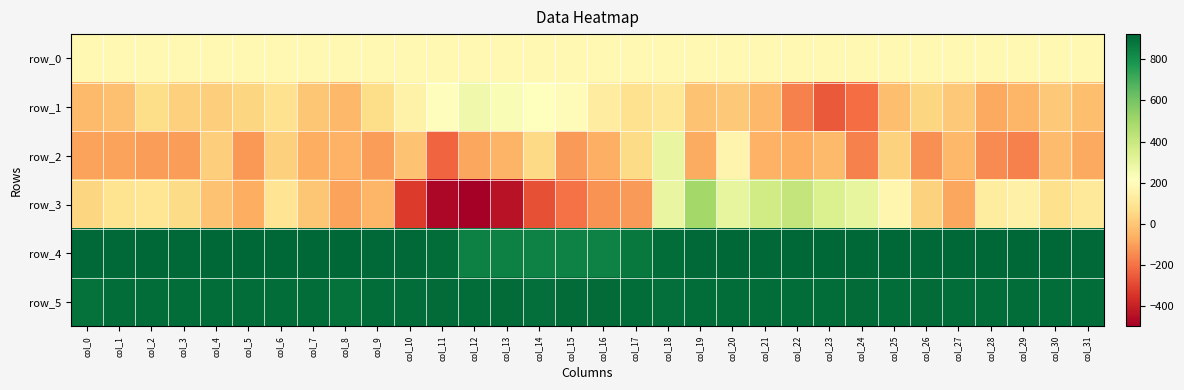

At which label does row_0 reach its peak?

col_31